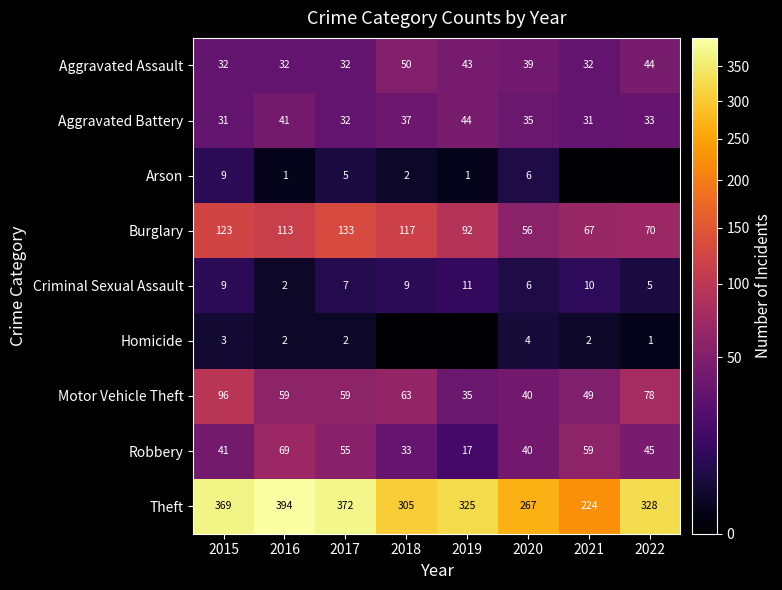

True or false: Homicide has a value of 3 at 2015.

True